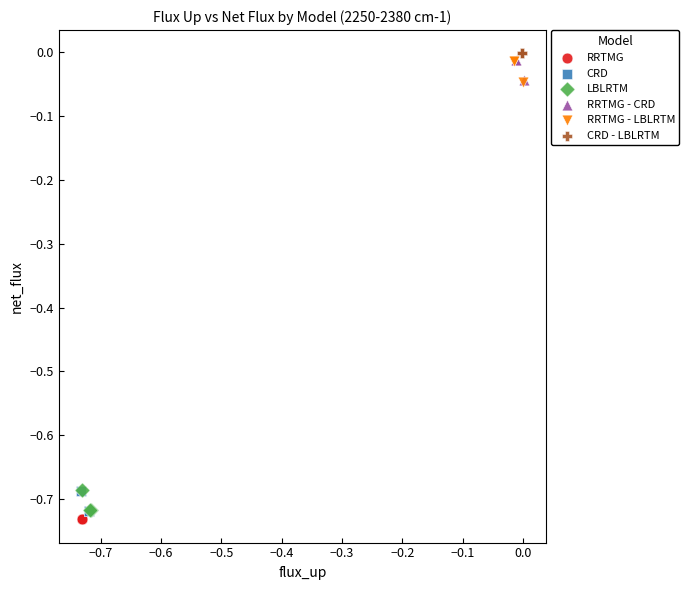

What are all the series names shown in the legend?

RRTMG, CRD, LBLRTM, RRTMG - CRD, RRTMG - LBLRTM, CRD - LBLRTM